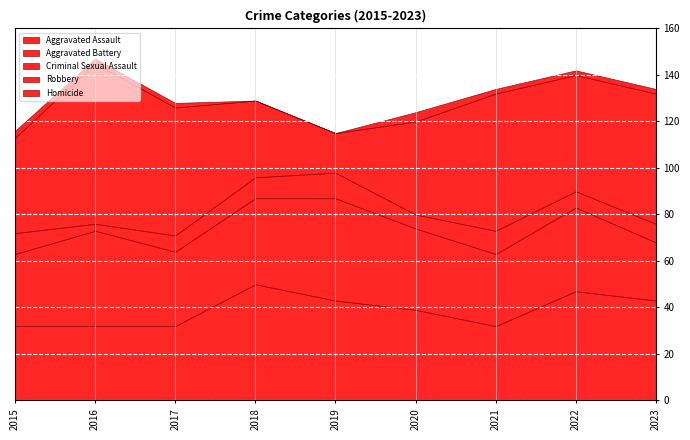

What are all the series names shown in the legend?

Aggravated Assault, Aggravated Battery, Criminal Sexual Assault, Robbery, Homicide